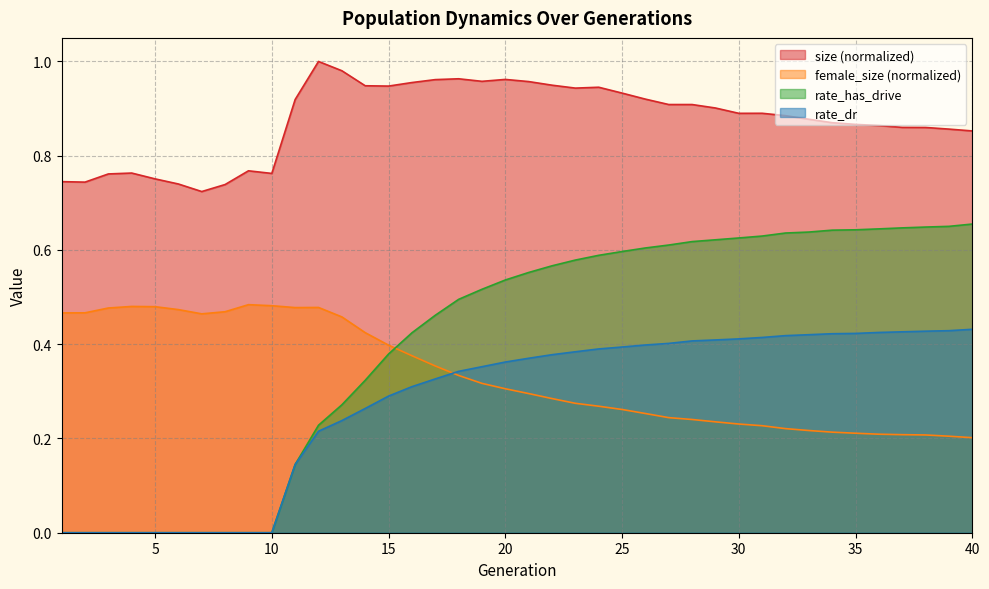

Count the rate_dr values in the range 0 to 1.

40